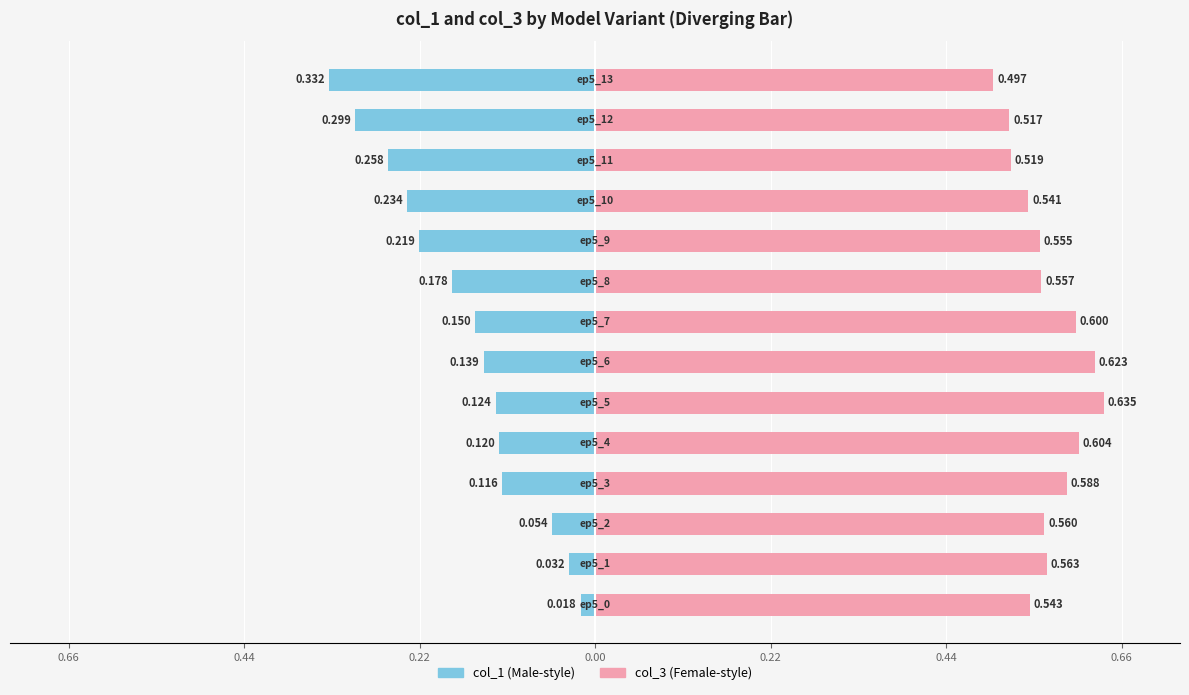

Are the bars grouped side by side (vs. stacked)?

Yes